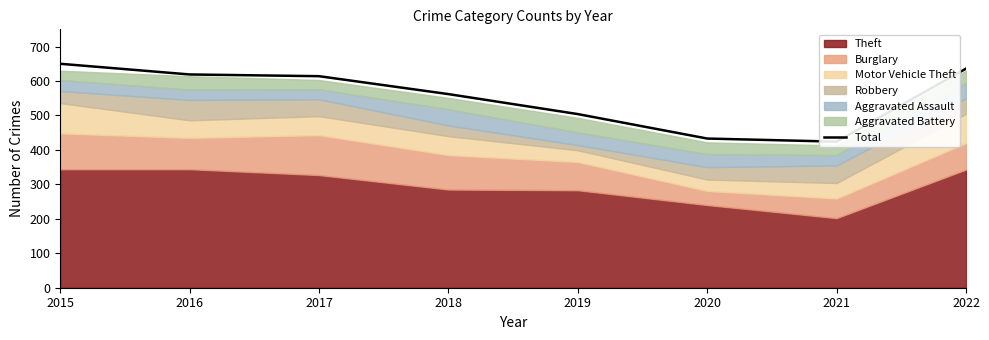

Reading right to left, extract all data points from this chart.

636	424	433	504	562	614	619	650